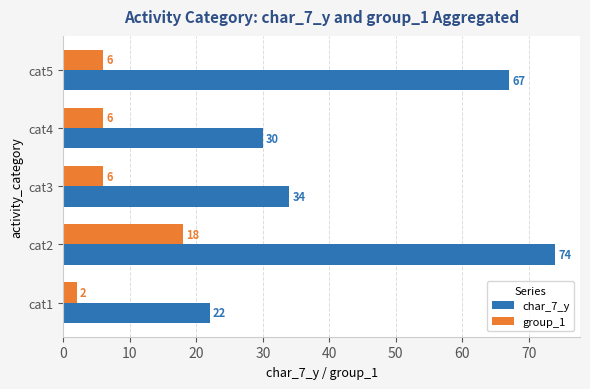

What is the smallest value displayed?

2